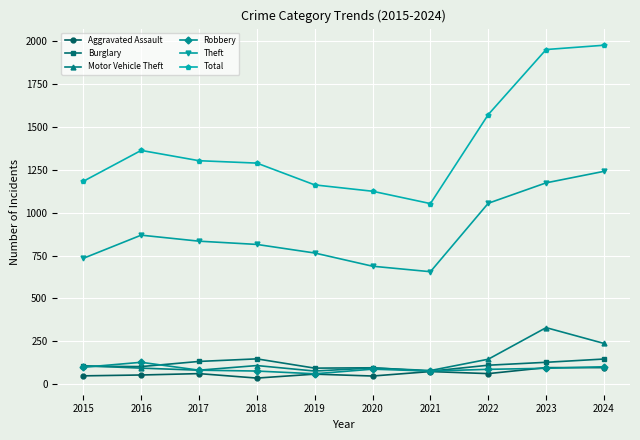

What is the sum of the Motor Vehicle Theft values at 2015 and 2021?

188